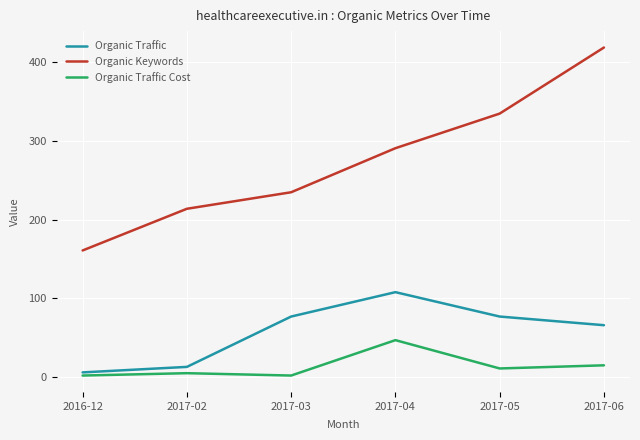

List the labels in order of Organic Keywords value, smallest first.

2016-12, 2017-02, 2017-03, 2017-04, 2017-05, 2017-06